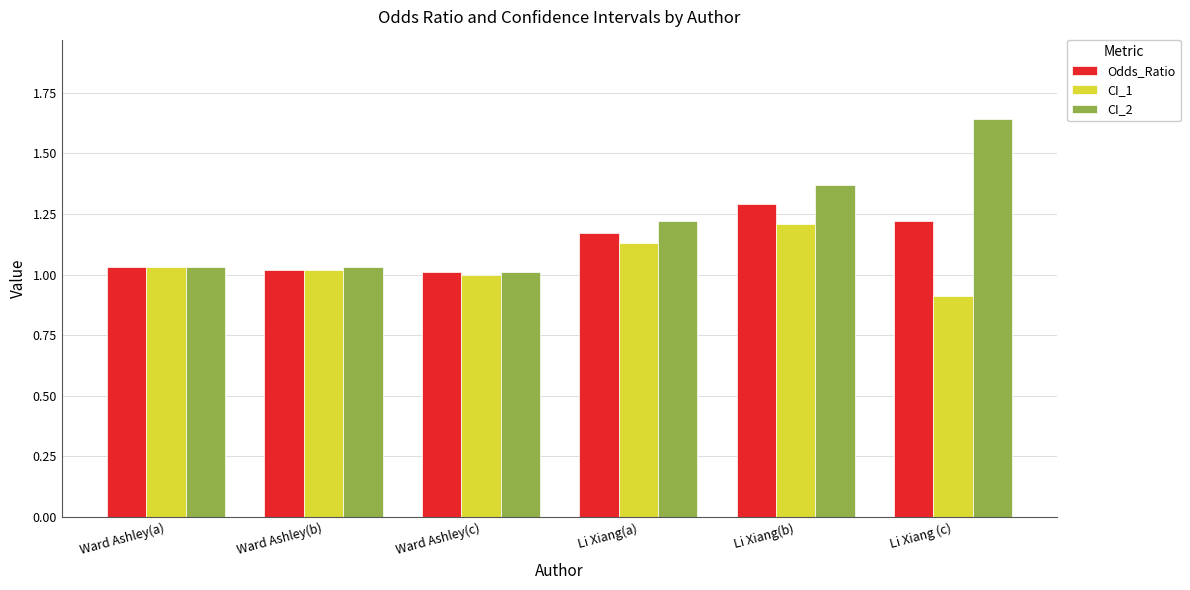

True or false: CI_2 has a value of 1.0 at Ward Ashley(a).

True